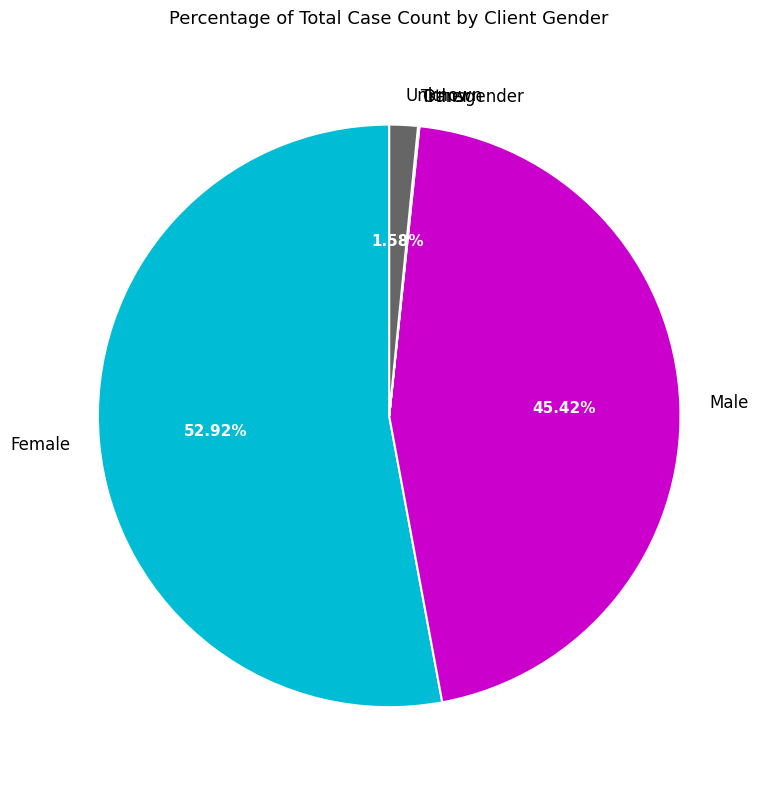

Which slice is the largest?

Female